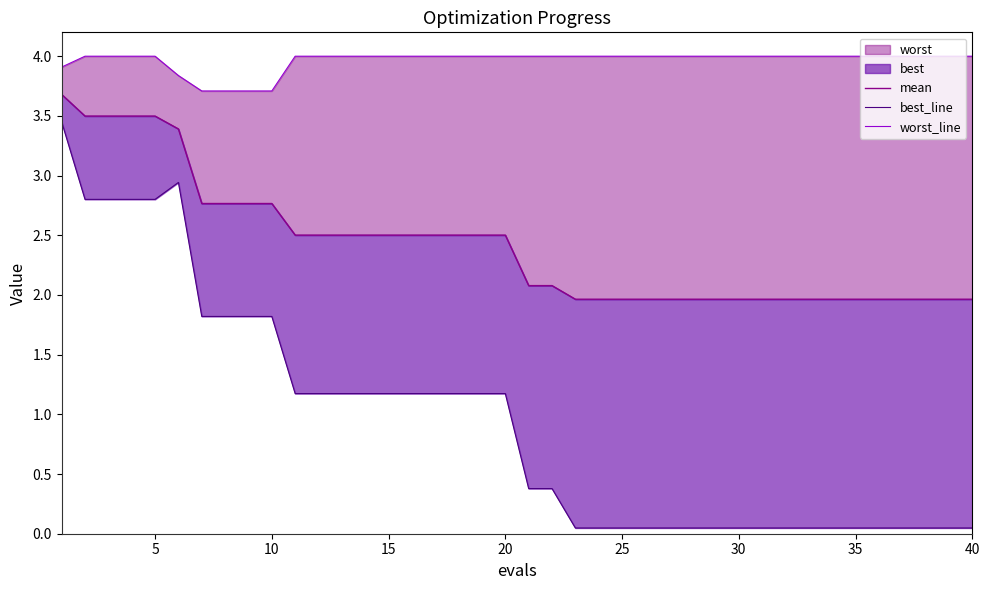

At 12, list the series in order from smallest to largest.

best_line, mean, worst_line